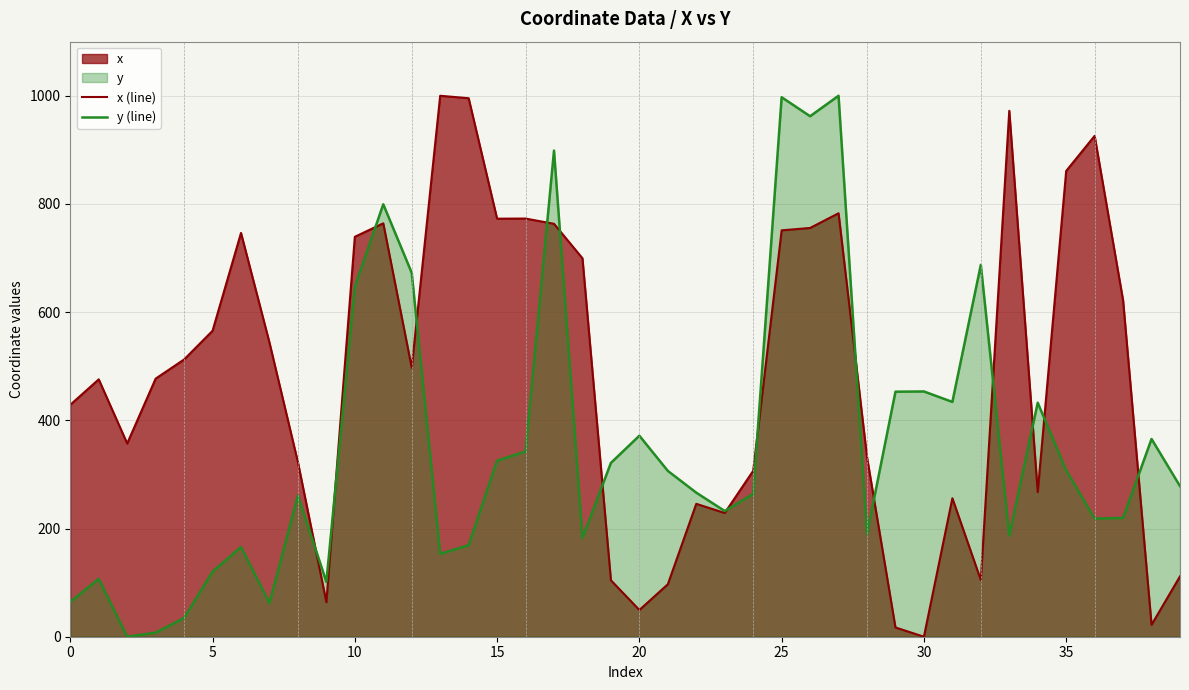

Rank the series at 20 from lowest to highest value.

x (line), y (line)